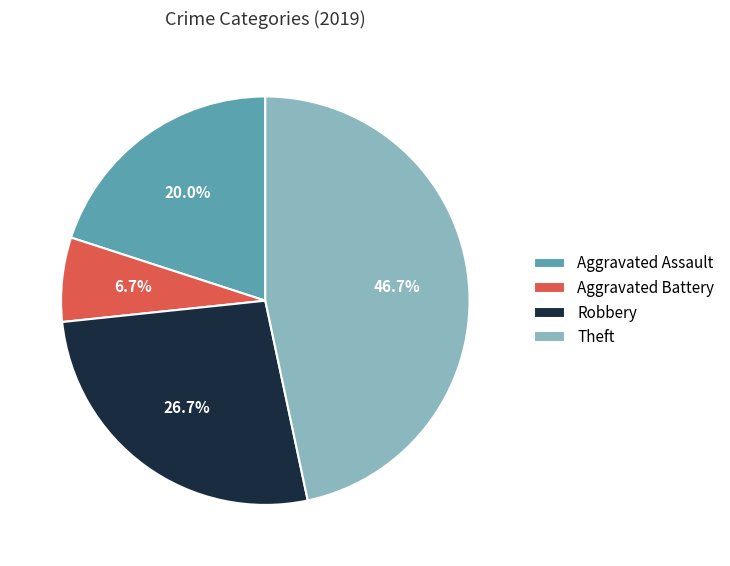

Rank the categories by value from highest to lowest.

Theft, Robbery, Aggravated Assault, Aggravated Battery